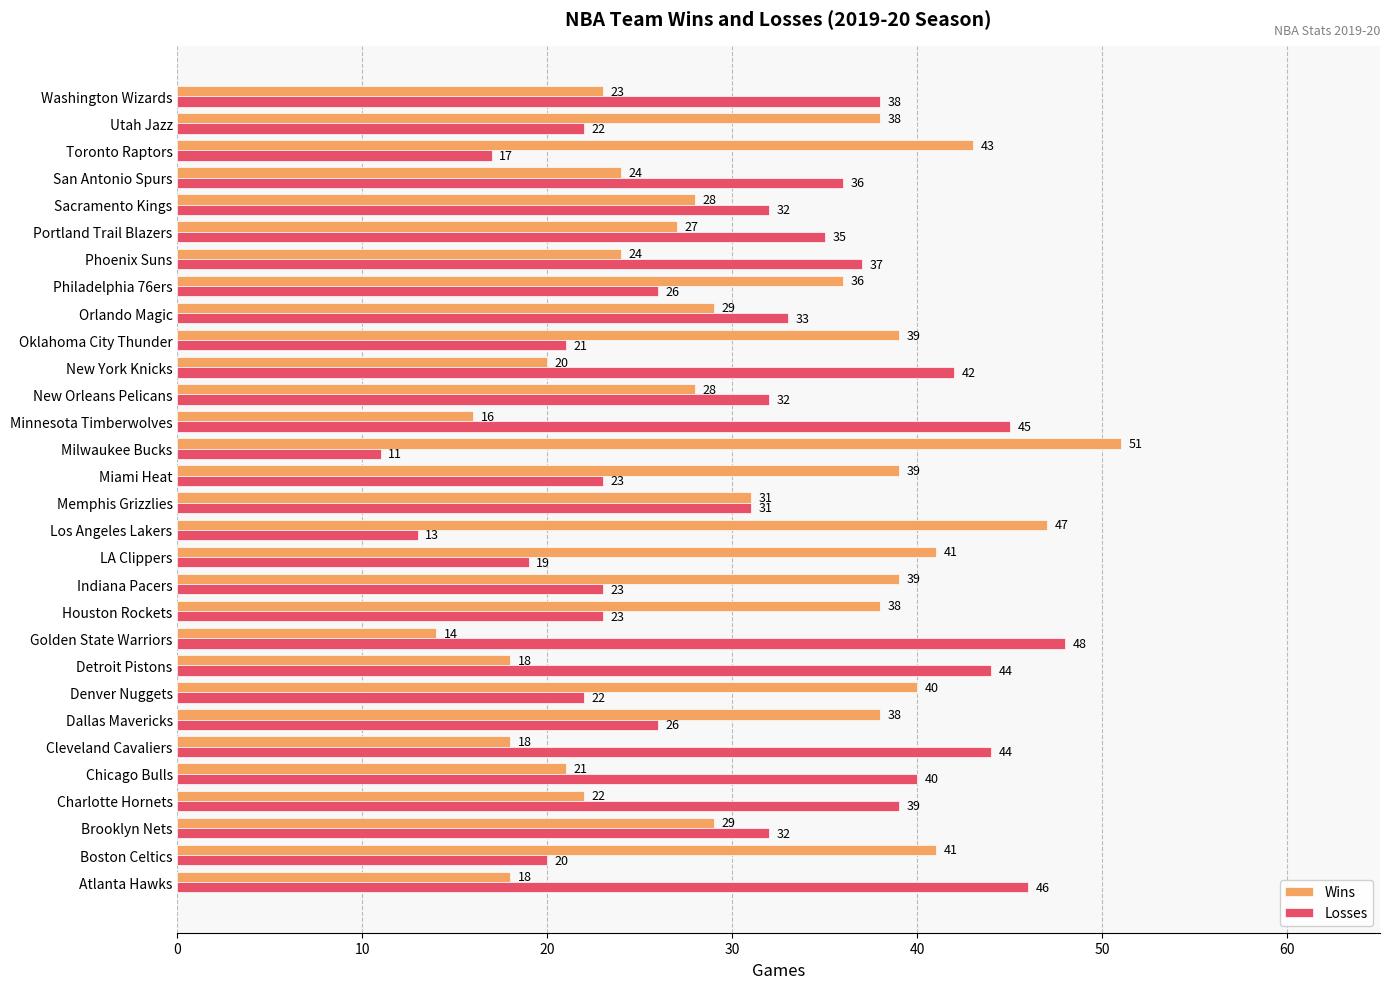

Is it true that Wins equals 28 at Sacramento Kings?

True